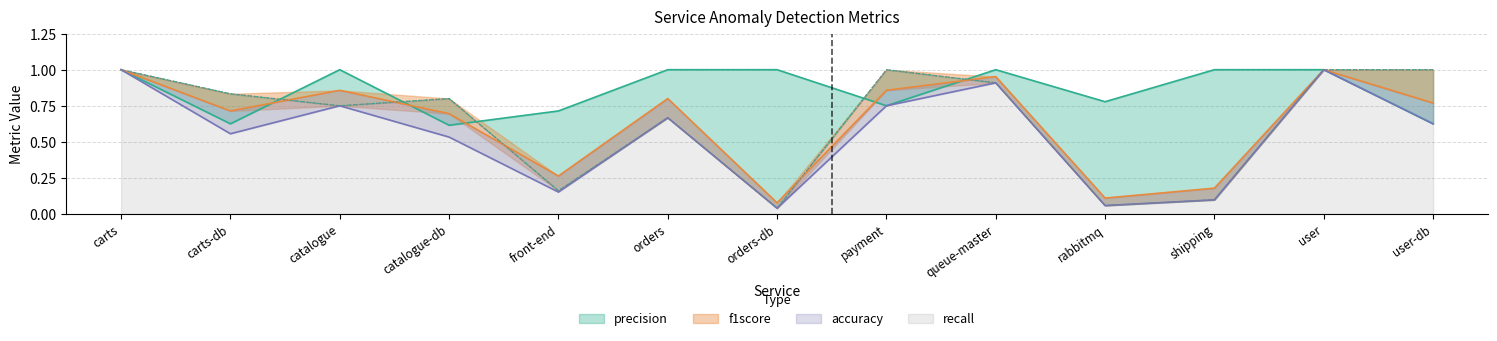

How many data points does each series have?

13